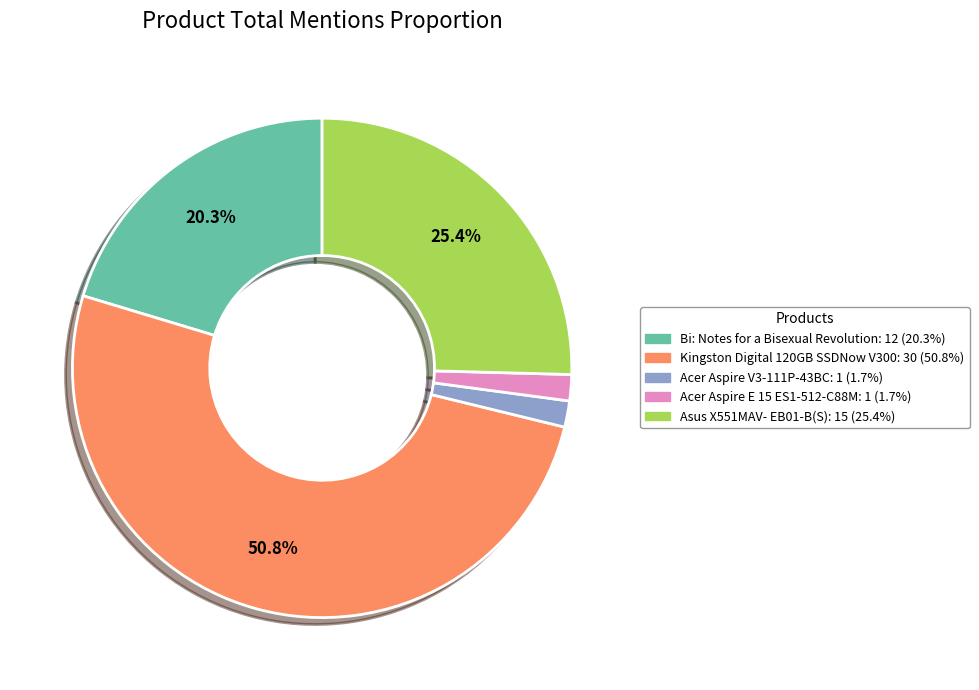

Is there a majority slice in this chart?

Yes